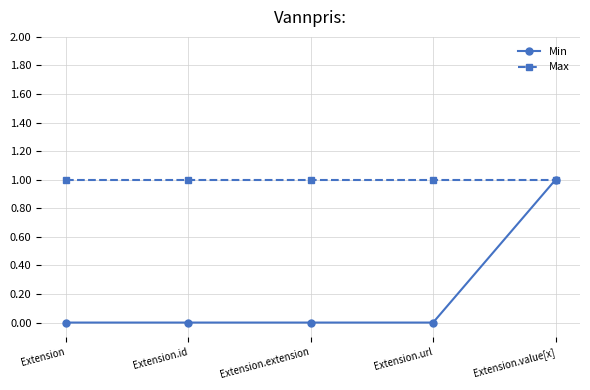

How many lines are shown in the chart?

2